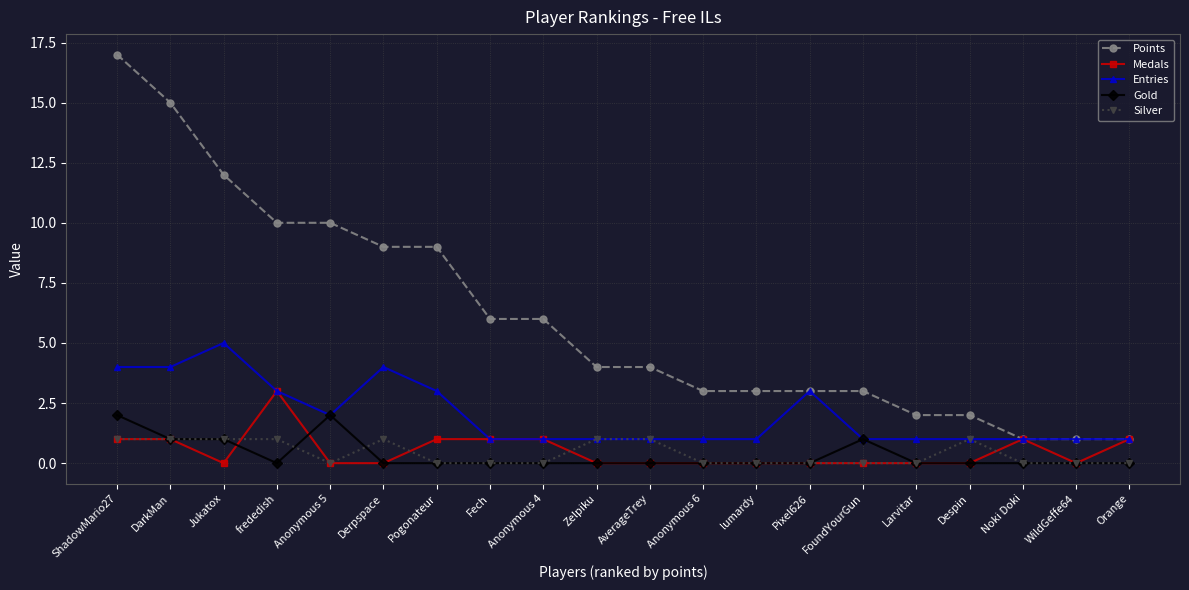

Where is the first local minimum for Medals?

Jukatox